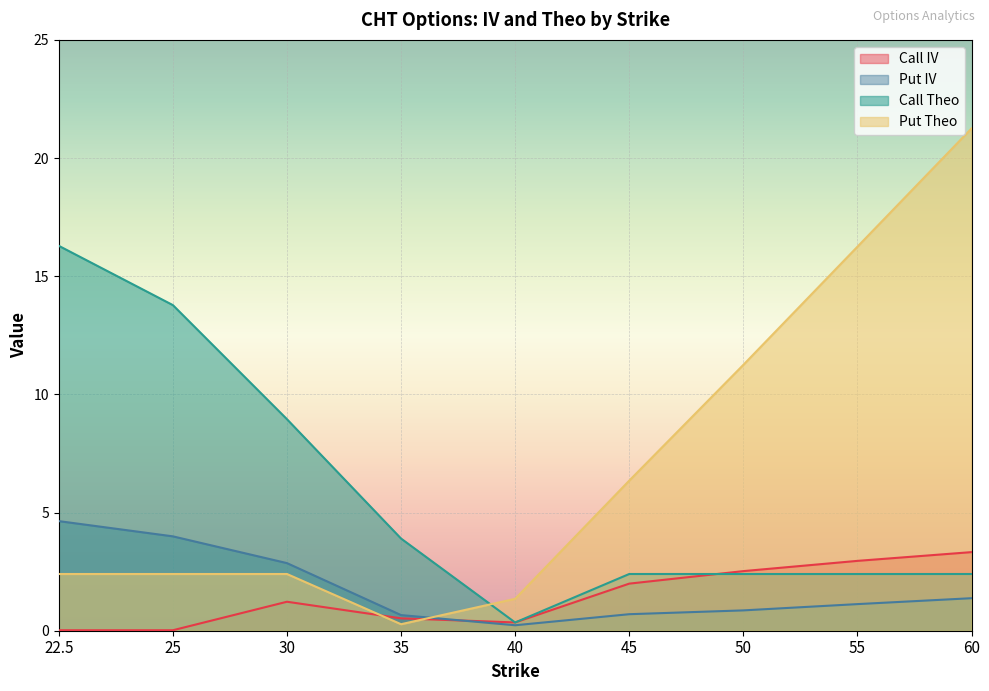

True or false: Put Theo and Call IV intersect in this chart.

True